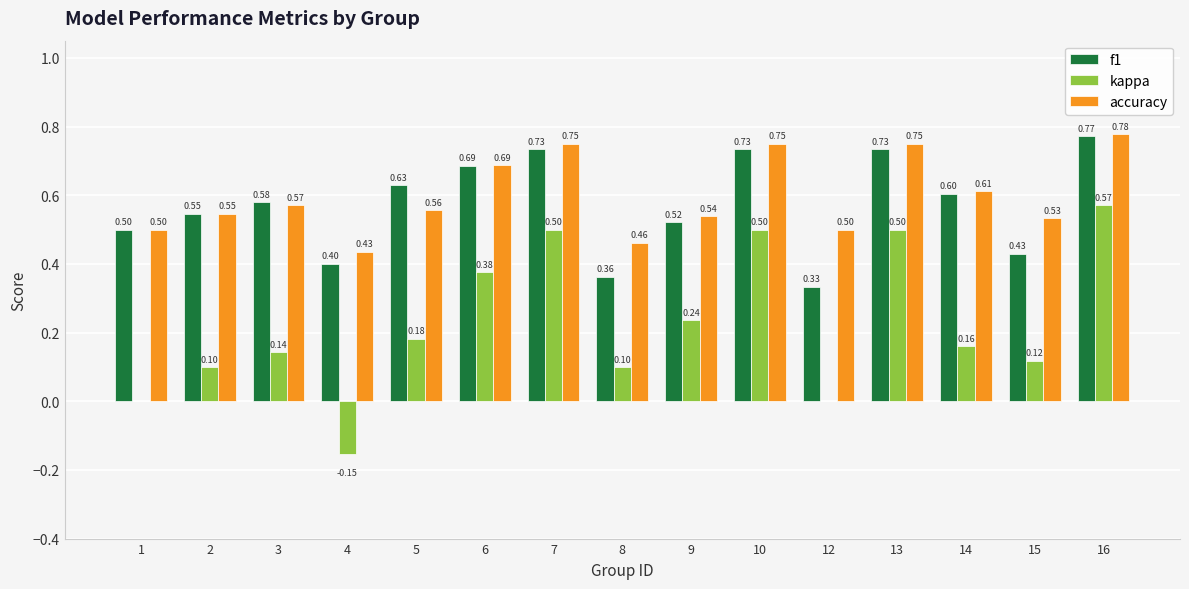

Which series has the largest total across all categories?

accuracy